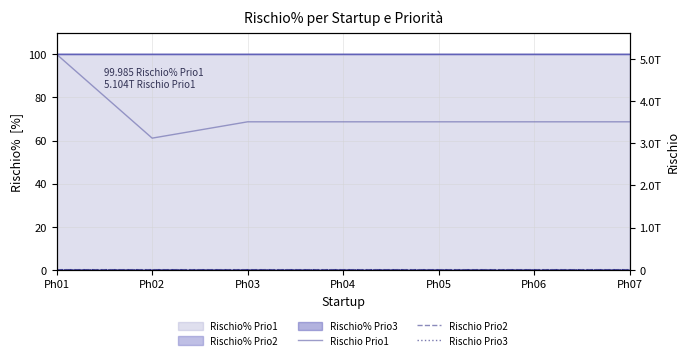

At Ph06, list the series in order from largest to smallest.

Rischio Prio1, Rischio Prio2, Rischio Prio3